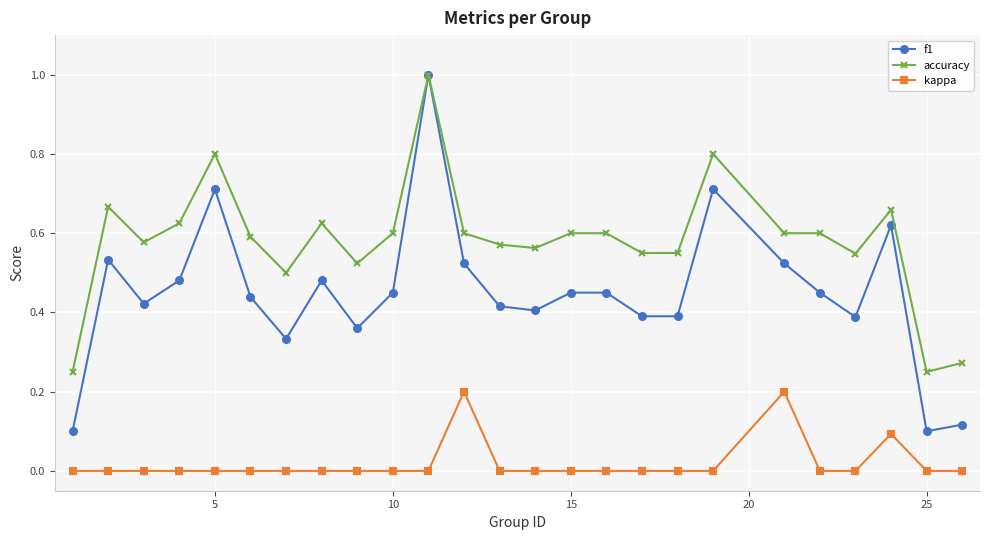

What are all the series names shown in the legend?

f1, accuracy, kappa